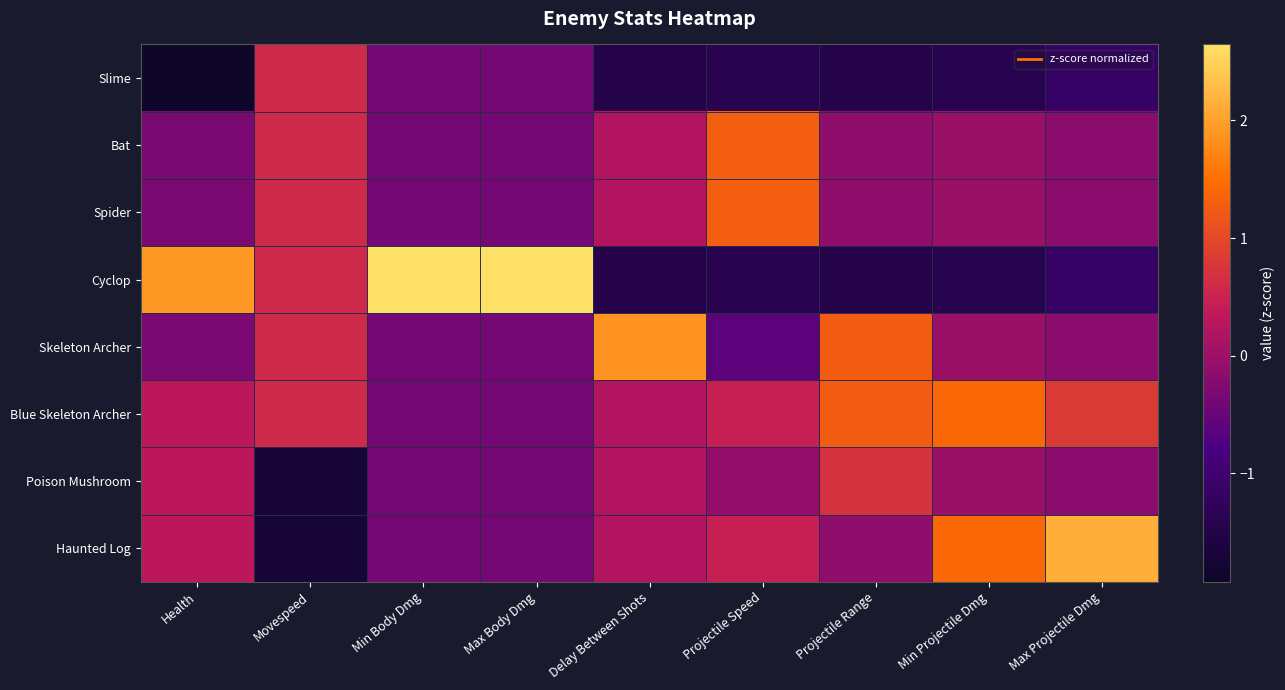

Which series has the largest total across all categories?

Blue Skeleton Archer